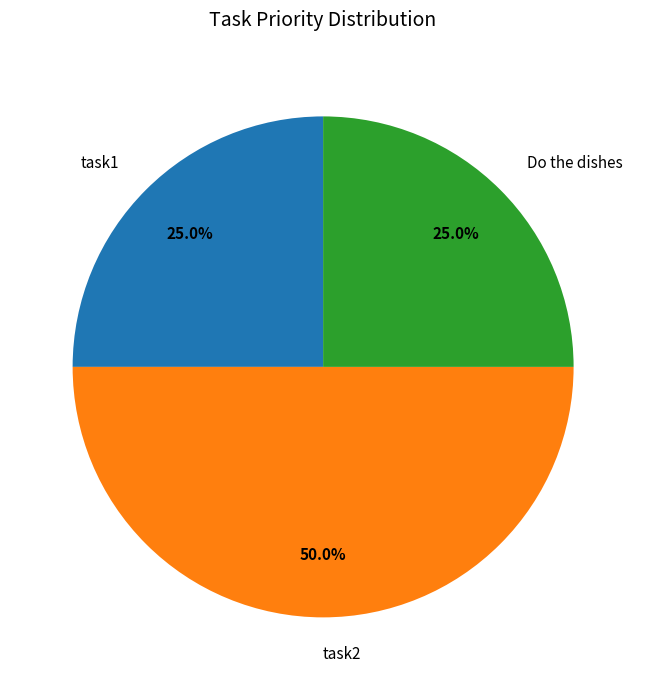

Combined, what portion of the pie is task1 and Do the dishes?

50.0%